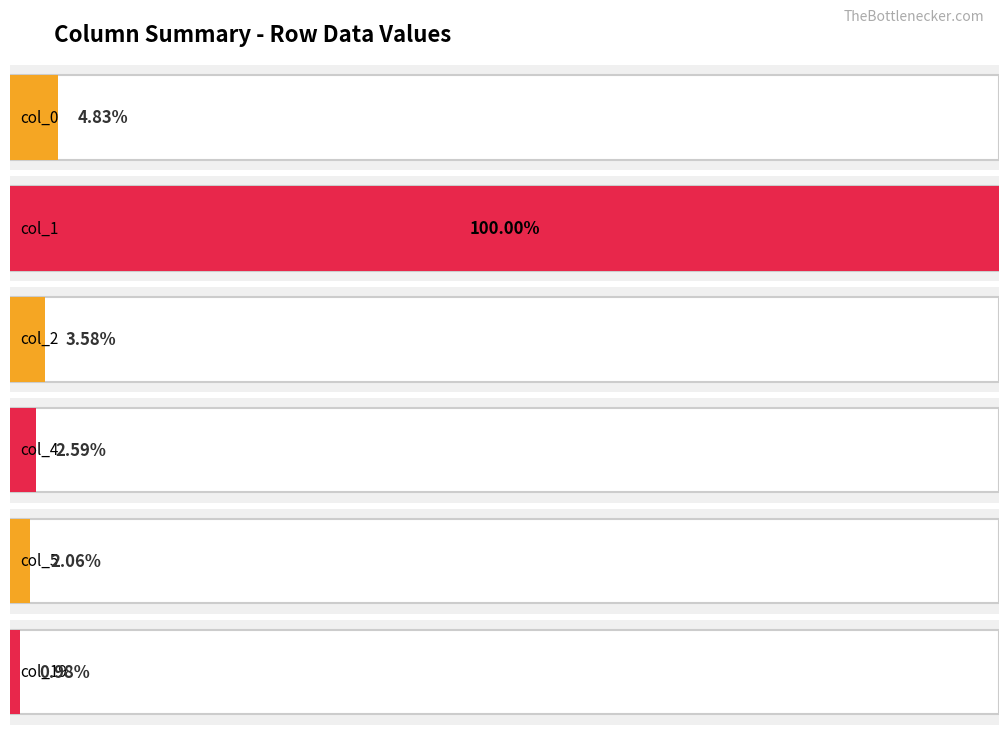

Which series has the widest spread of values?

col_1